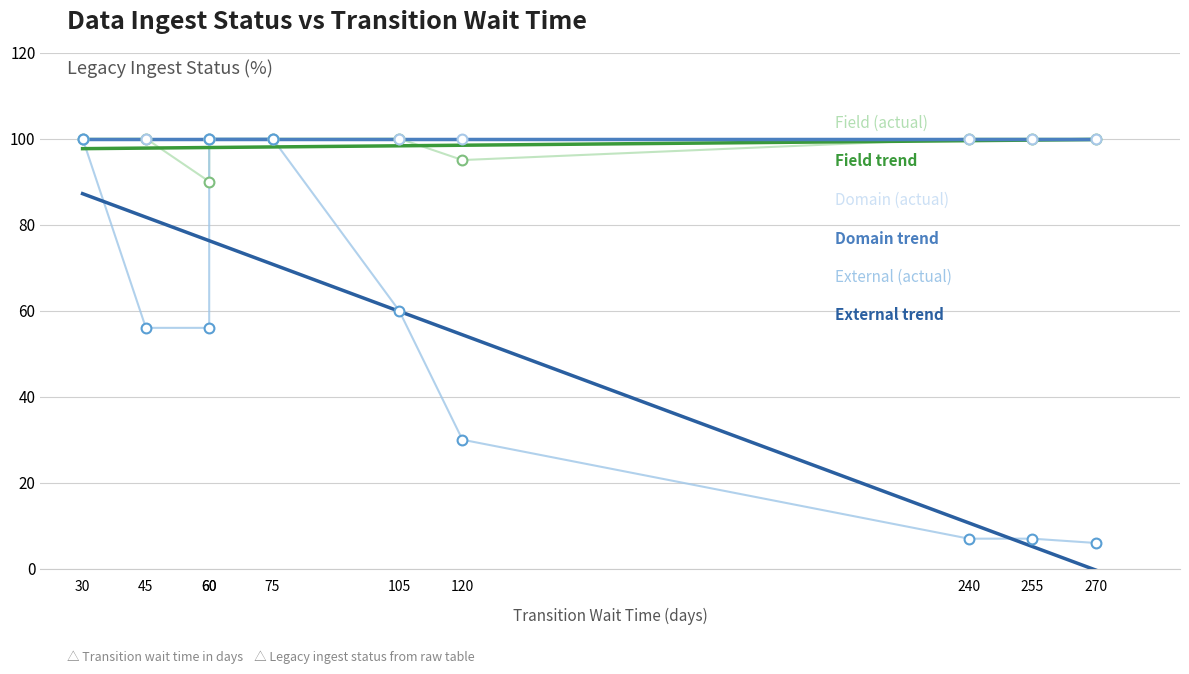

Which series reaches the minimum Y coordinate?

External